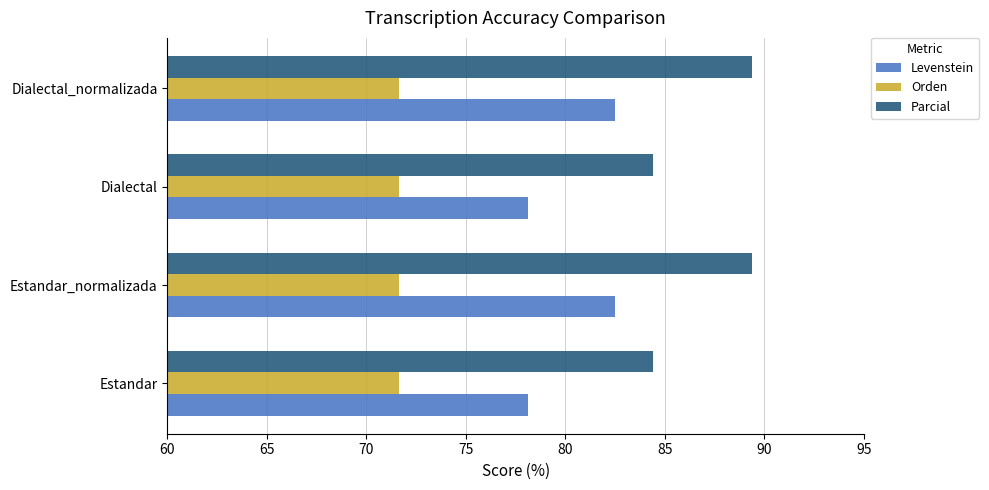

Is it true that Orden equals 120.4 at Estandar?

False